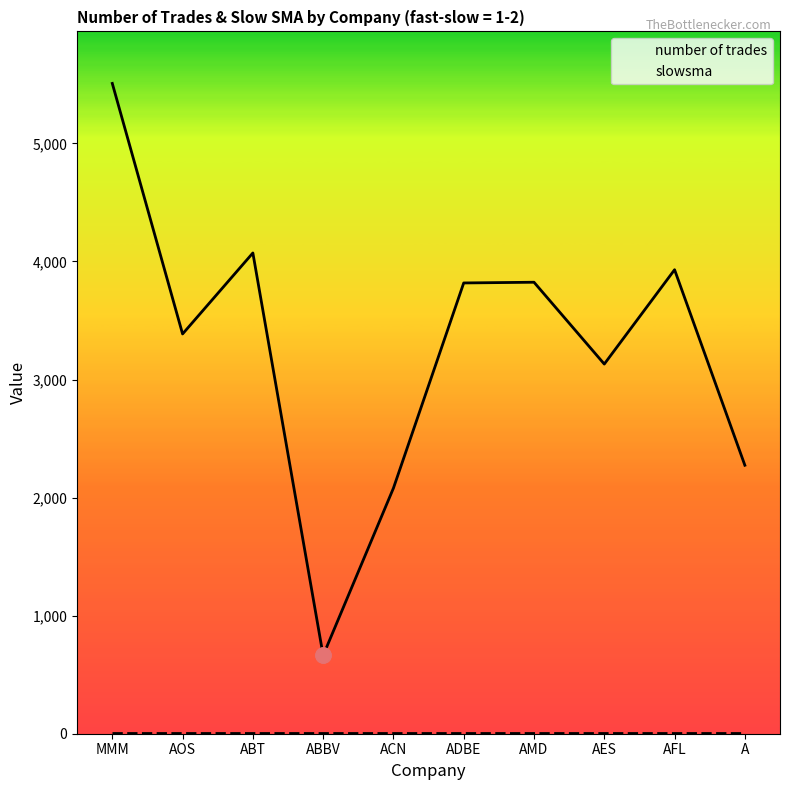

Which series reaches the minimum Y coordinate?

slowsma